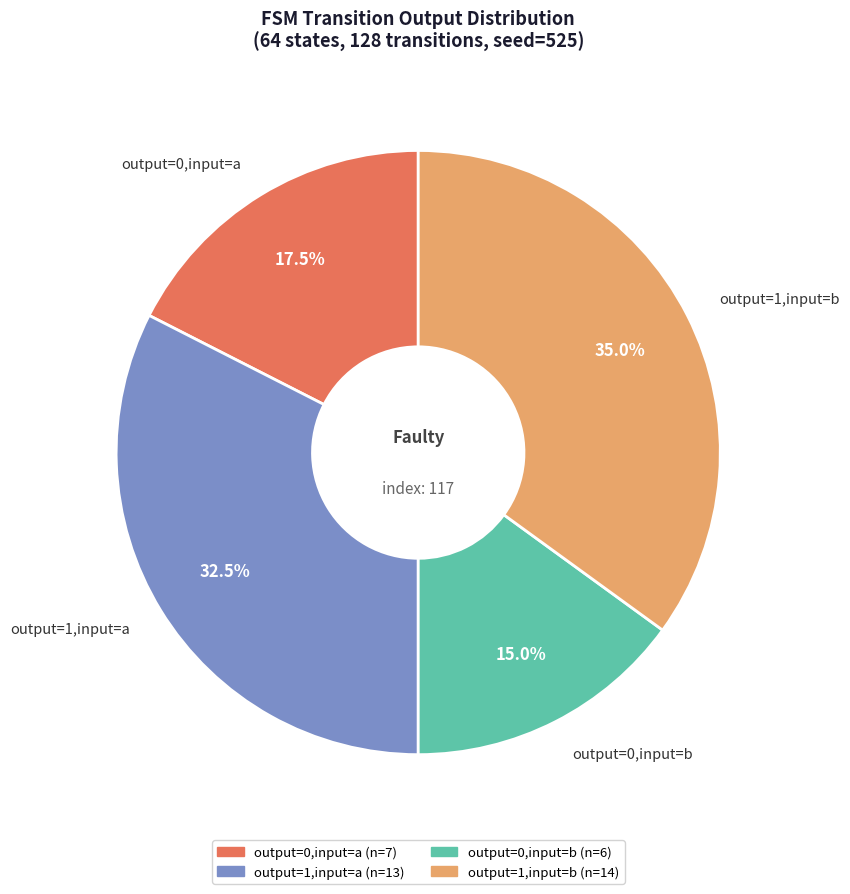

What is the ratio of the value at output=1,input=b to the value at output=0,input=b?

2.3